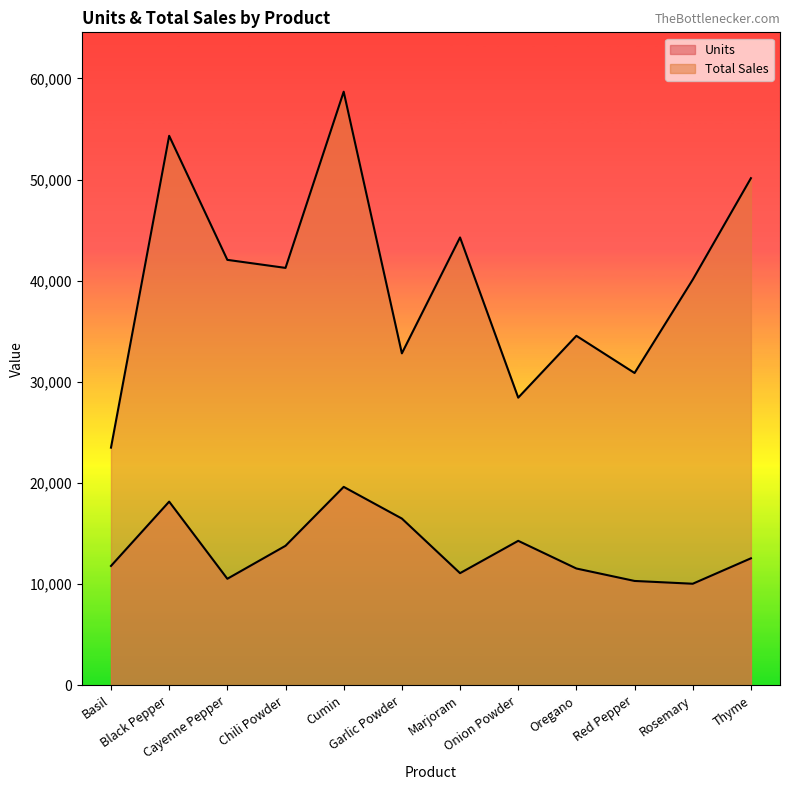

The value of Units at Onion Powder is 14293.0. True or false?

True